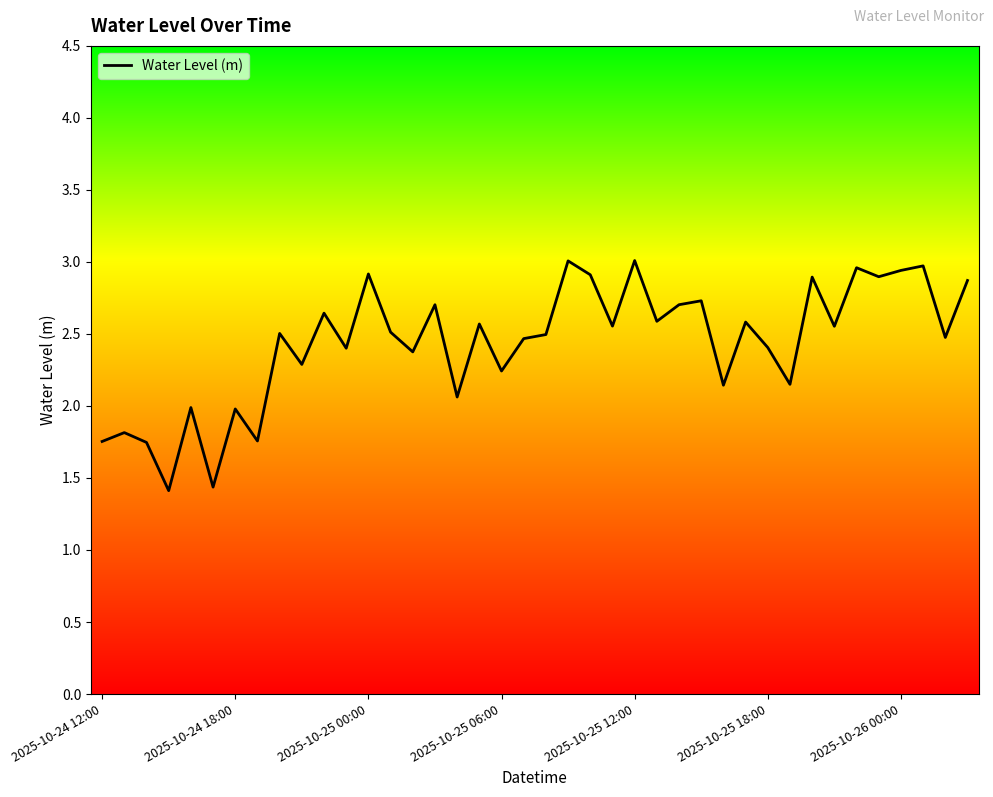

What is the maximum value shown in the chart?

3.0